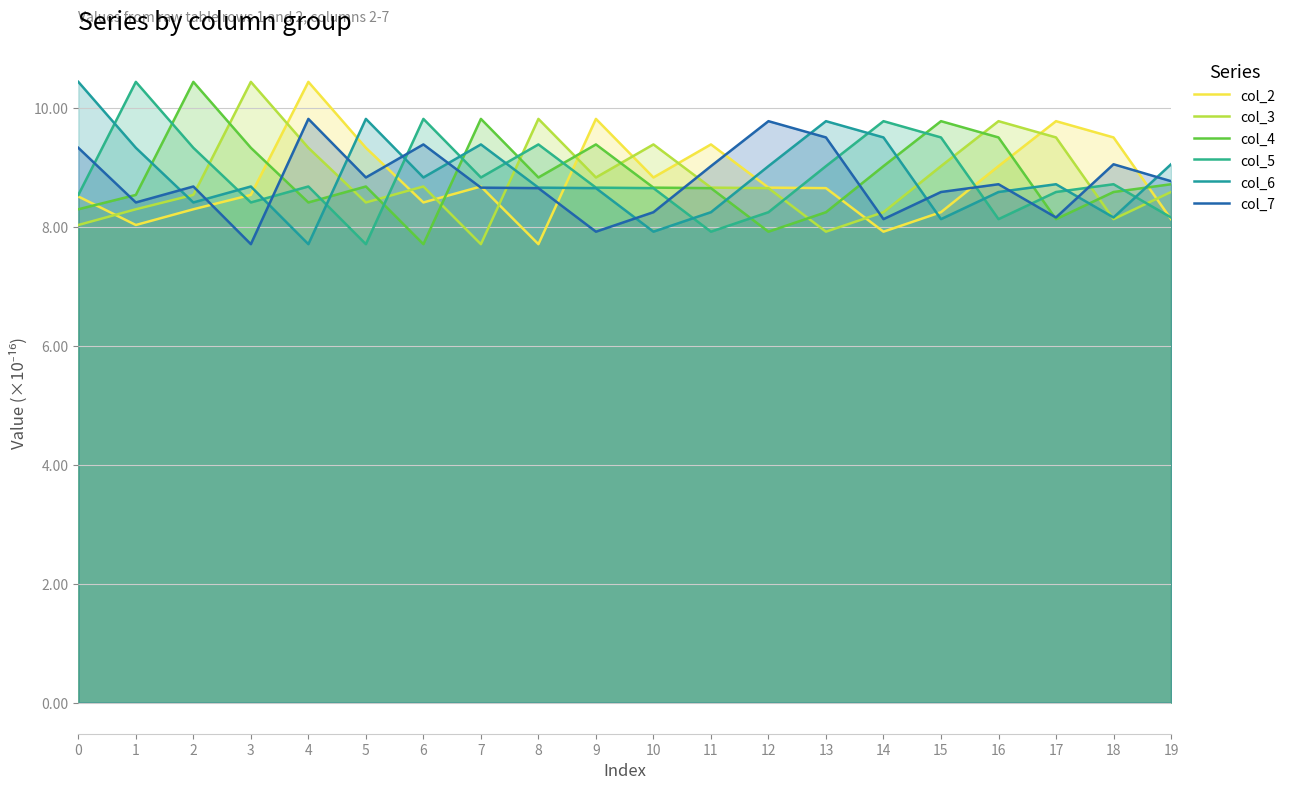

Reading right to left, list all the values displayed in this chart.

col_2: 8.1	9.5	9.8	9.0	8.3	7.9	8.7	8.7	9.4	8.8	9.8	7.7	8.7	8.4	9.3	10.4	8.5	8.3	8.0	8.5
col_3: 8.6	8.1	9.5	9.8	9.0	8.3	7.9	8.7	8.7	9.4	8.8	9.8	7.7	8.7	8.4	9.3	10.4	8.5	8.3	8.0
col_4: 8.7	8.6	8.1	9.5	9.8	9.0	8.3	7.9	8.7	8.7	9.4	8.8	9.8	7.7	8.7	8.4	9.3	10.4	8.5	8.3
col_5: 8.2	8.7	8.6	8.1	9.5	9.8	9.0	8.3	7.9	8.7	8.7	9.4	8.8	9.8	7.7	8.7	8.4	9.3	10.4	8.5
col_6: 9.1	8.2	8.7	8.6	8.1	9.5	9.8	9.0	8.3	7.9	8.7	8.7	9.4	8.8	9.8	7.7	8.7	8.4	9.3	10.4
col_7: 8.8	9.1	8.2	8.7	8.6	8.1	9.5	9.8	9.0	8.3	7.9	8.7	8.7	9.4	8.8	9.8	7.7	8.7	8.4	9.3